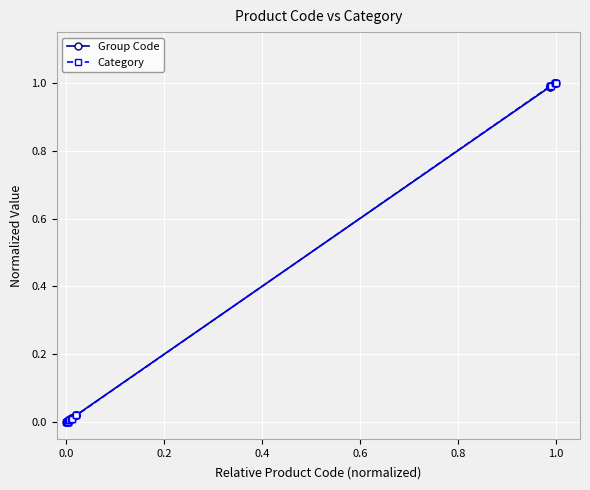

What are all the series names shown in the legend?

Group Code, Category